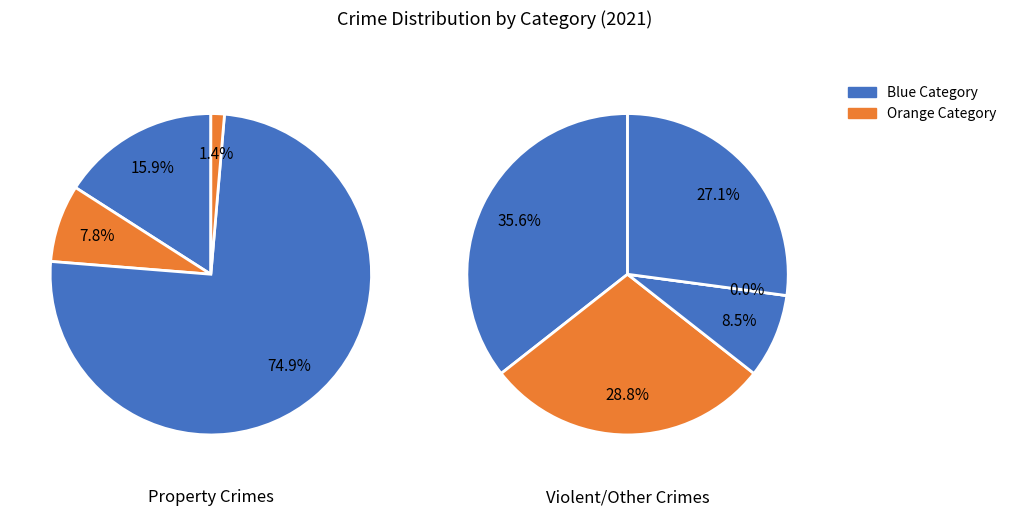

How many segments does this pie chart have?

9